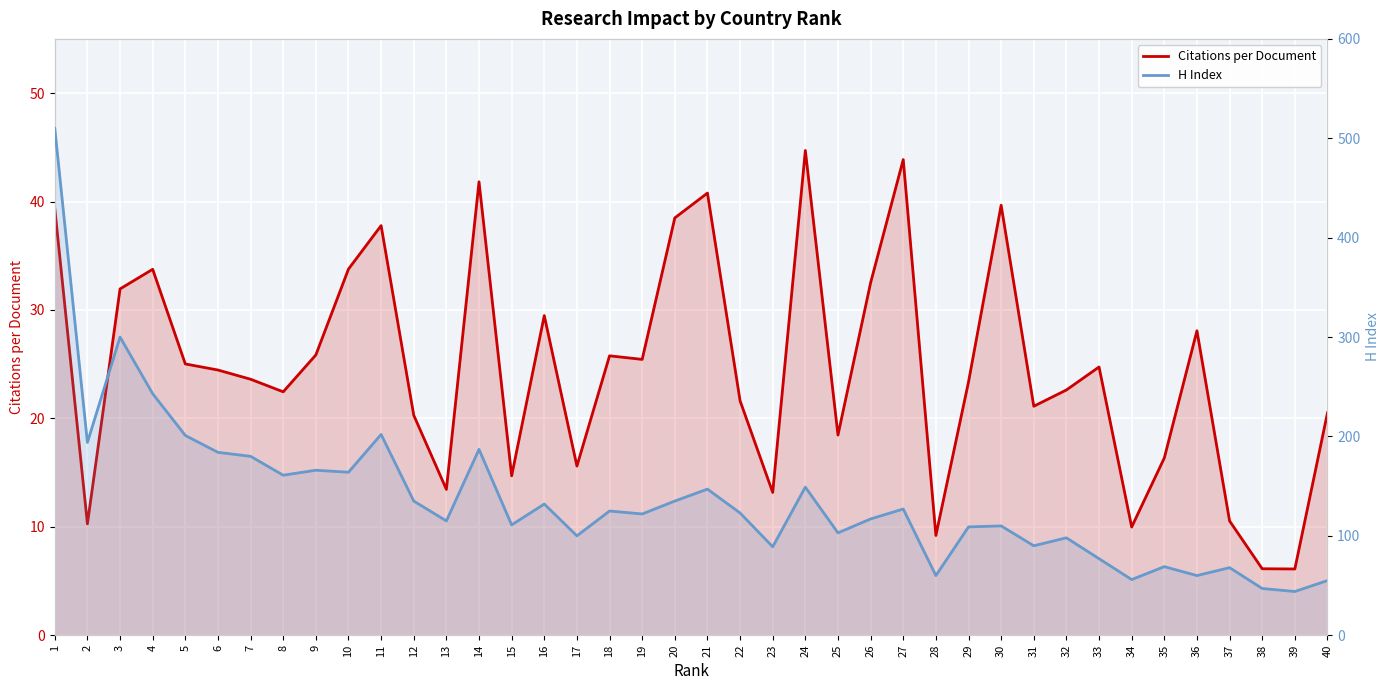

Which category has the lowest value across all series?

39